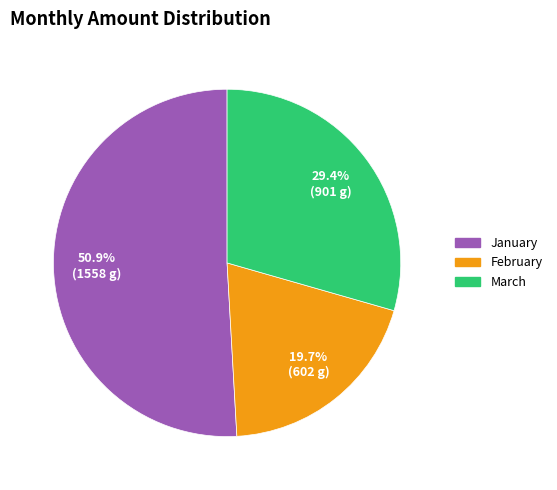

Does February account for over 50% of the chart?

No